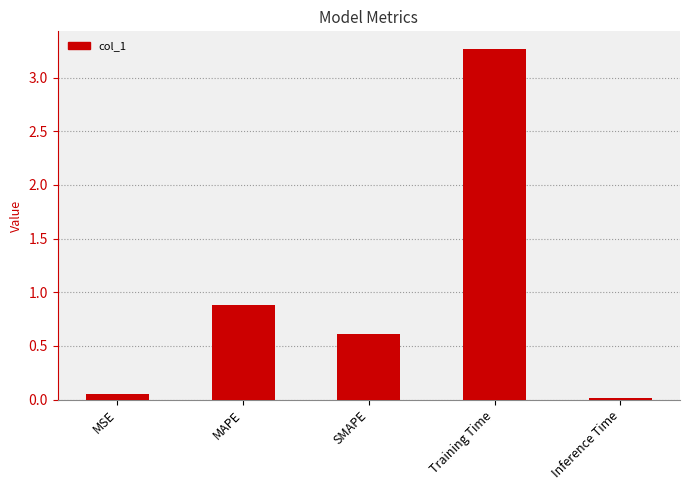

The value at MAPE is 0.3. True or false?

False